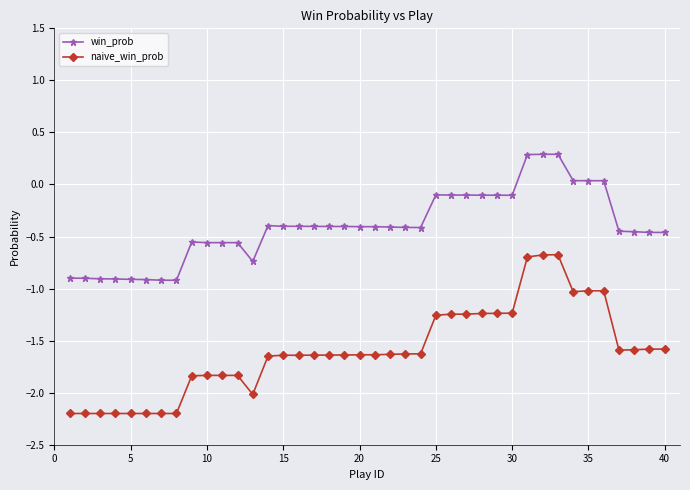

True or false: win_prob has more than 2 points higher than both neighbors.

True